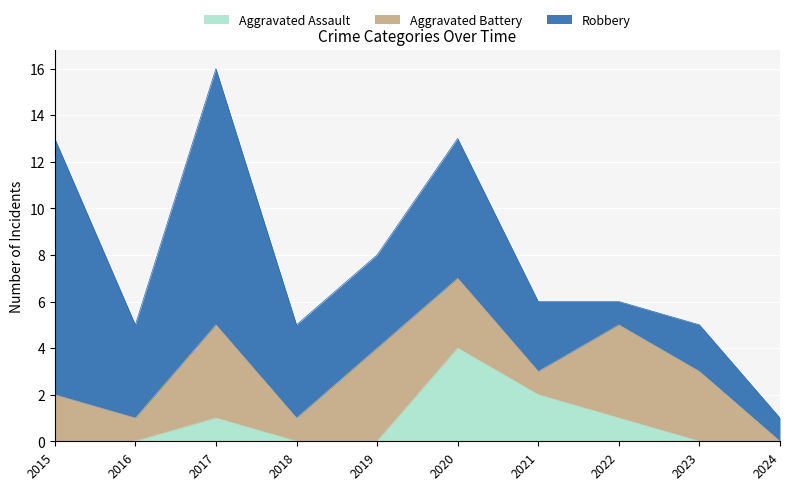

At which label does Robbery reach its peak?

2015